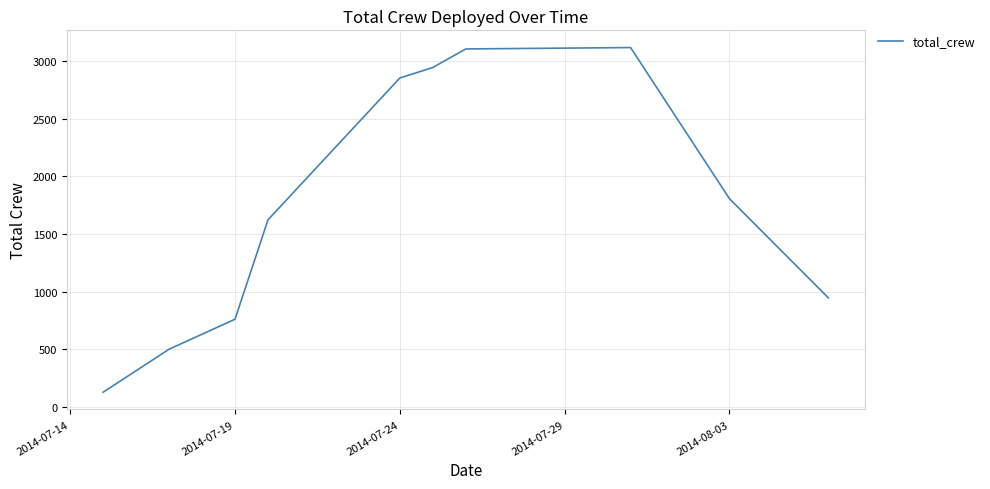

What is the minimum value shown in the chart?

127